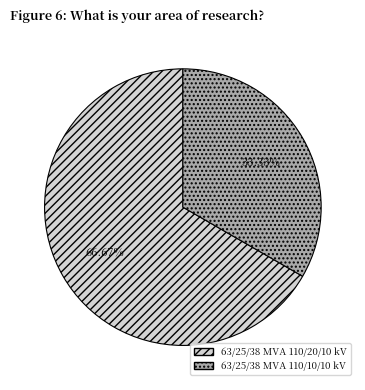

Rank the categories by value from lowest to highest.

63/25/38 MVA 110/10/10 kV, 63/25/38 MVA 110/20/10 kV